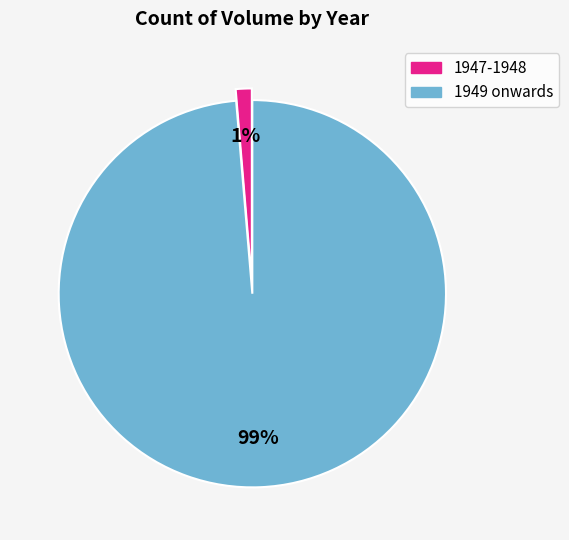

To the nearest percent, what is the average slice percentage?

50%